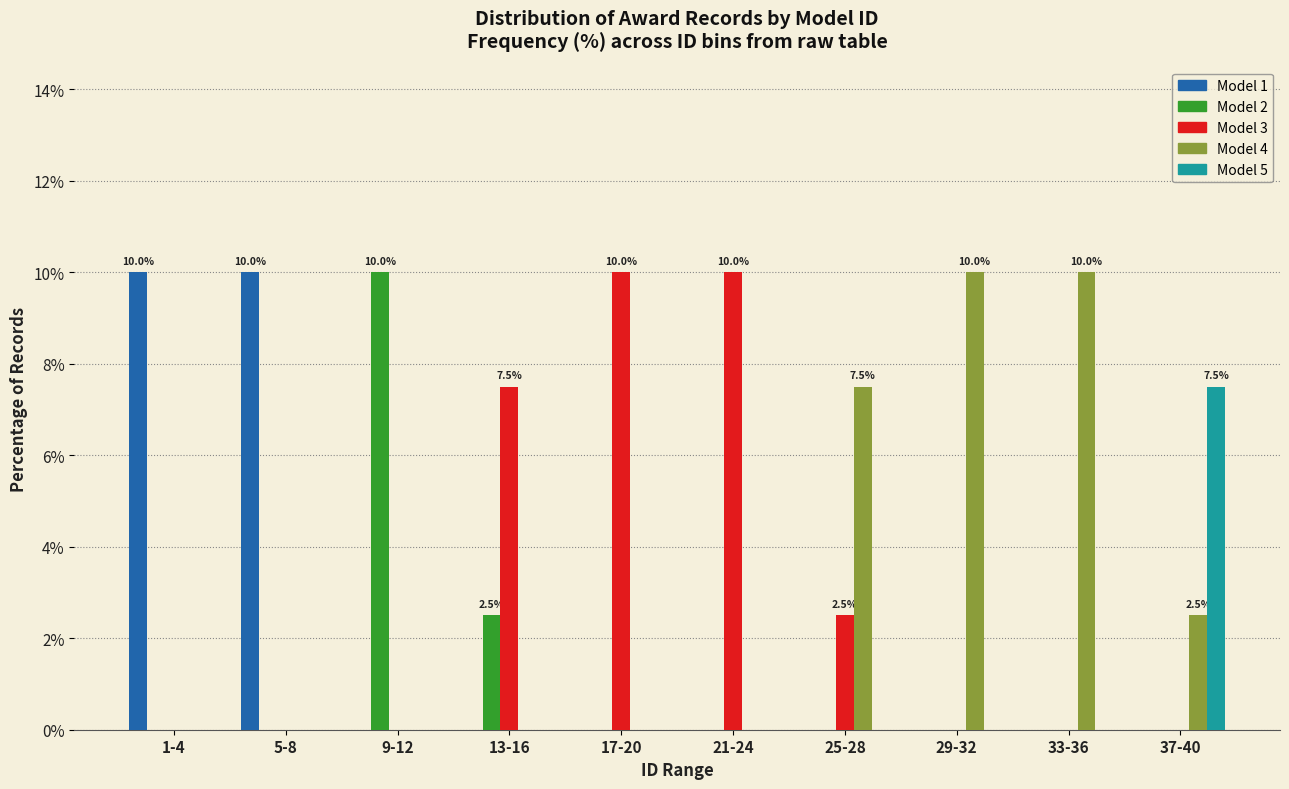

Is the value of Model 4 at 37-40 greater than the value of Model 2 at 29-32?

Yes